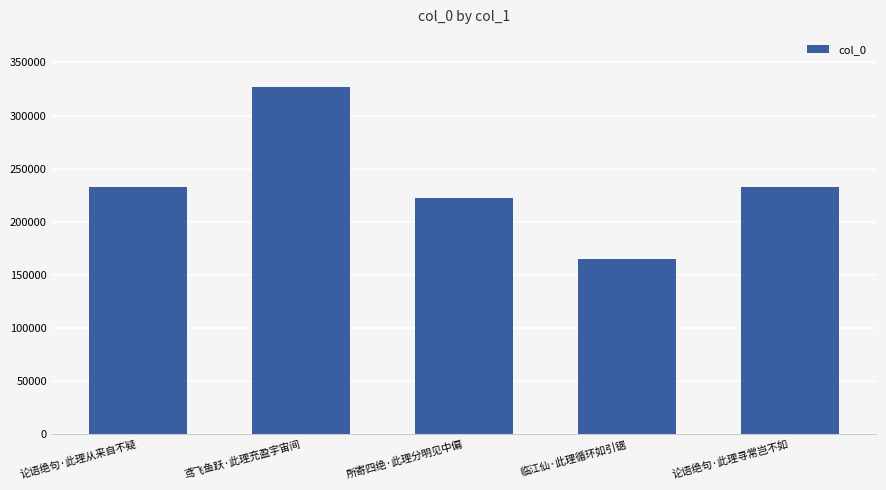

What is the sum of the values at 论语绝句·此理寻常岂不如 and 所寄四绝·此理分明见中偏?

455072